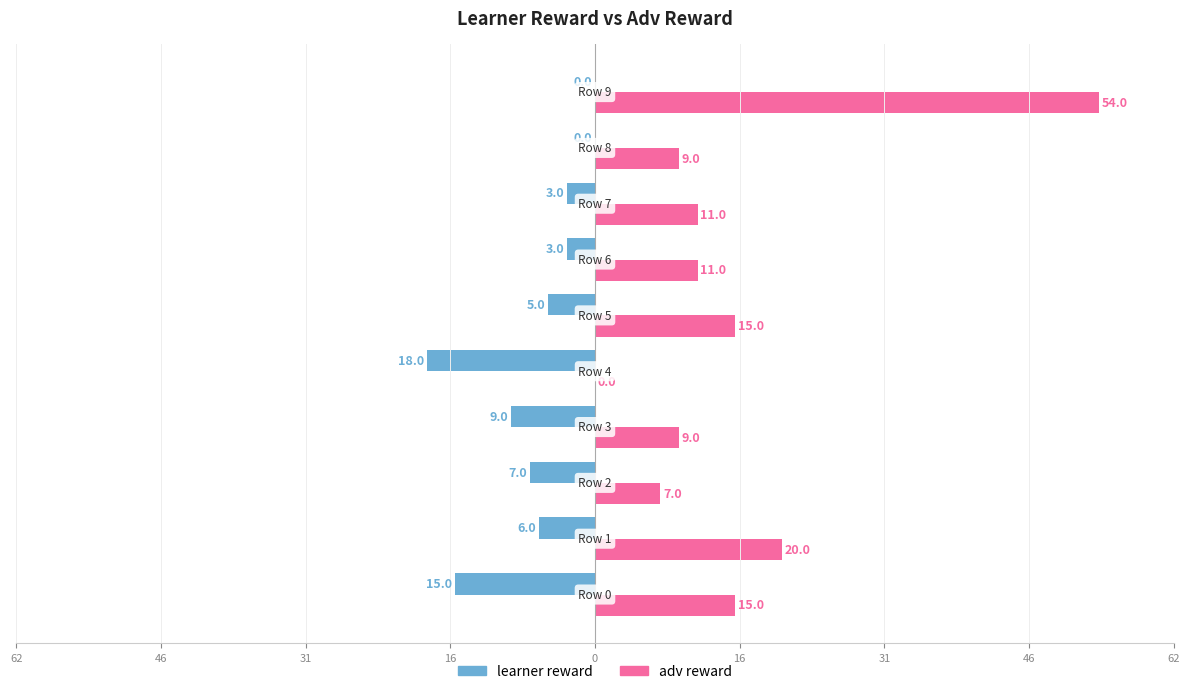

What are all the series names shown in the legend?

learner reward, adv reward